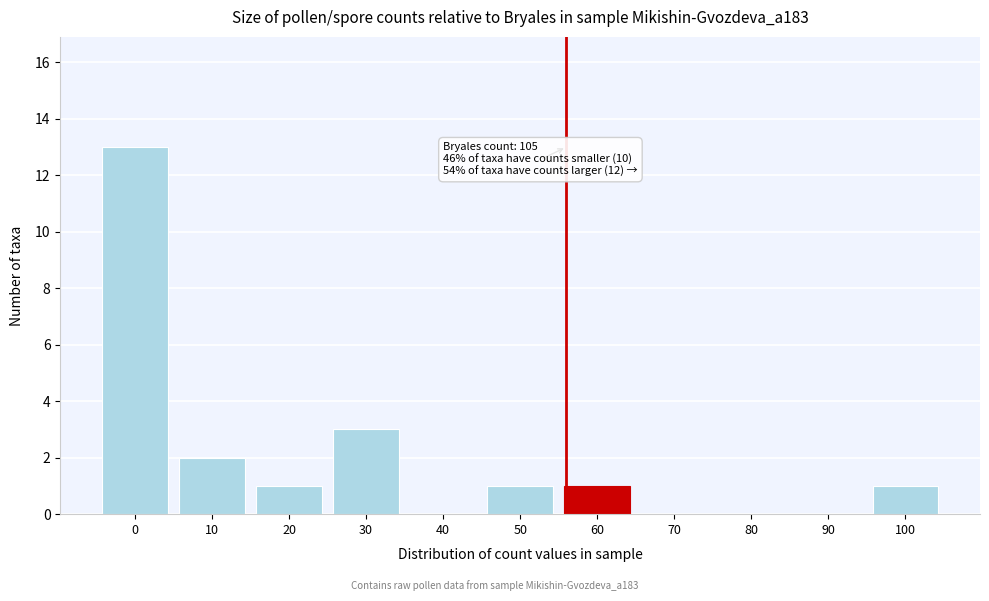

Reading left to right, list all the values displayed in this chart.

0=13	10=2	20=1	30=3	40=0	50=1	60=1	70=0	80=0	90=0	100=1